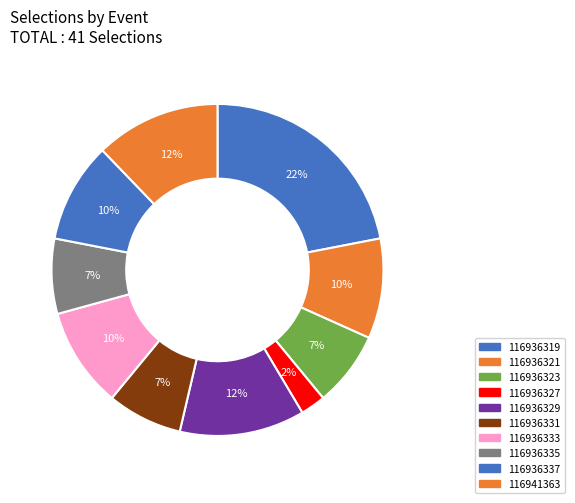

Combined, what portion of the pie is 116936335 and 116936323?

14.6%